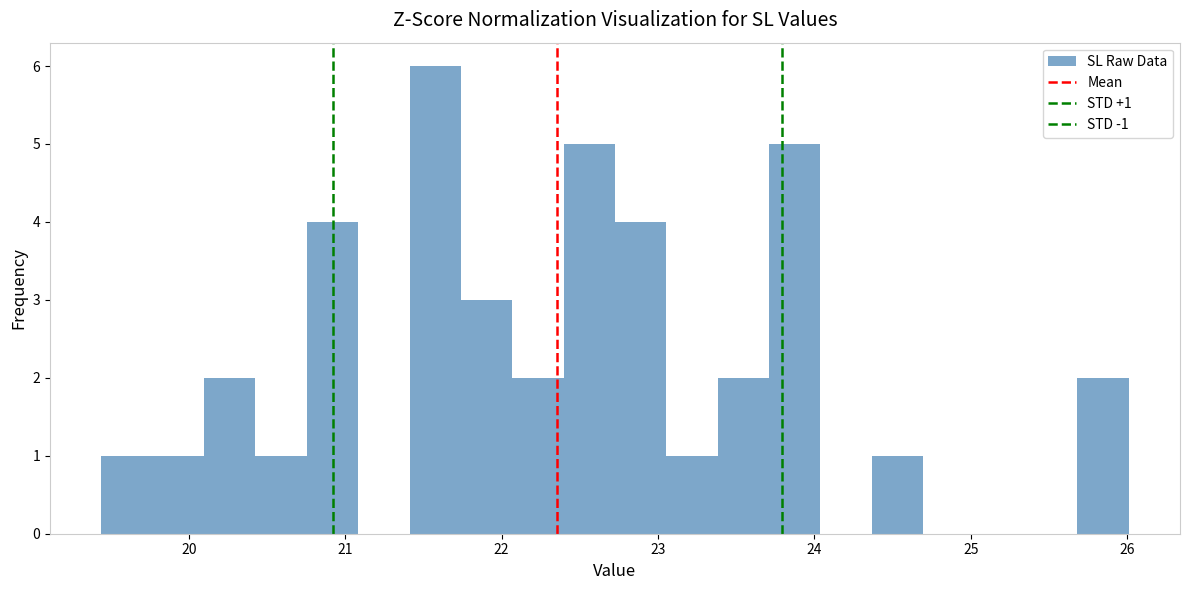

Read against the x-axis, roughly where is the centre of the tallest bar?

21.6